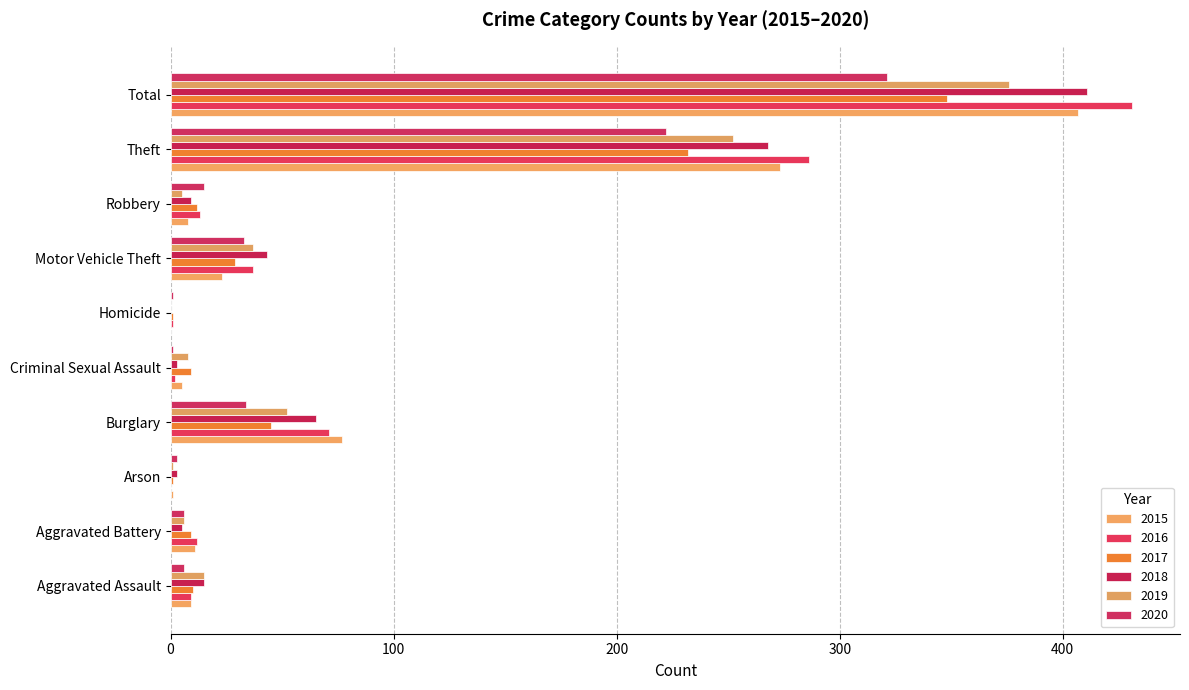

What is the total value across all series at Theft?

1533